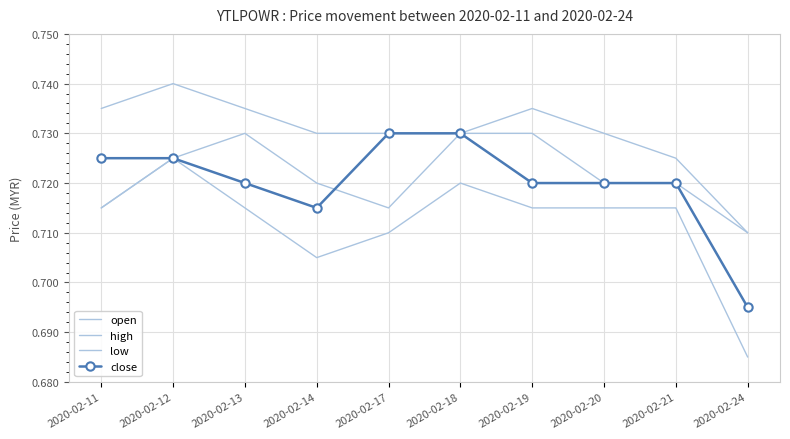

Where is high nearest to the value 0?

2020-02-24